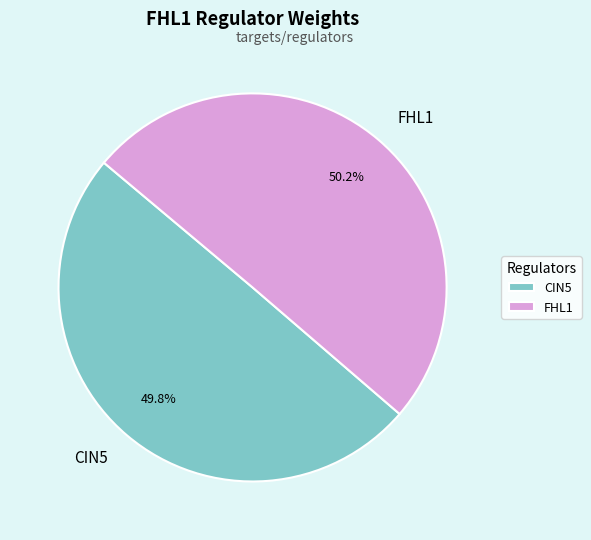

To the nearest percent, what is the difference between the largest and smallest slice percentages?

0%